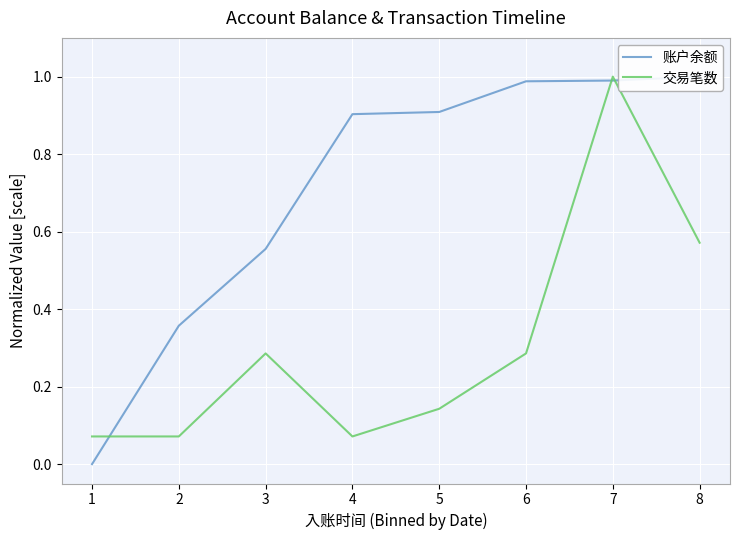

What is the difference between the second highest and minimum values in the 交易笔数 series?

0.5